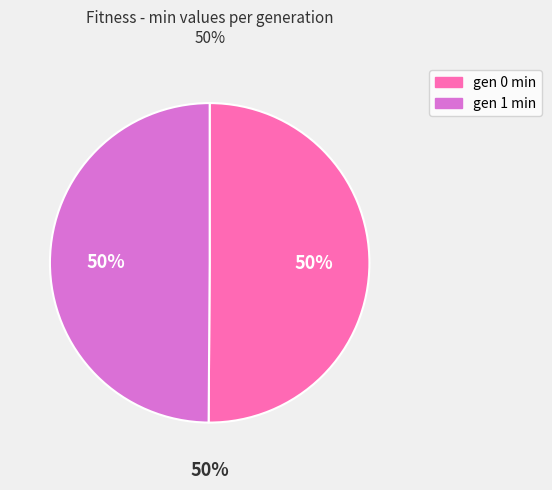

To the nearest percent, what percentage of the pie is gen 1 min?

50%